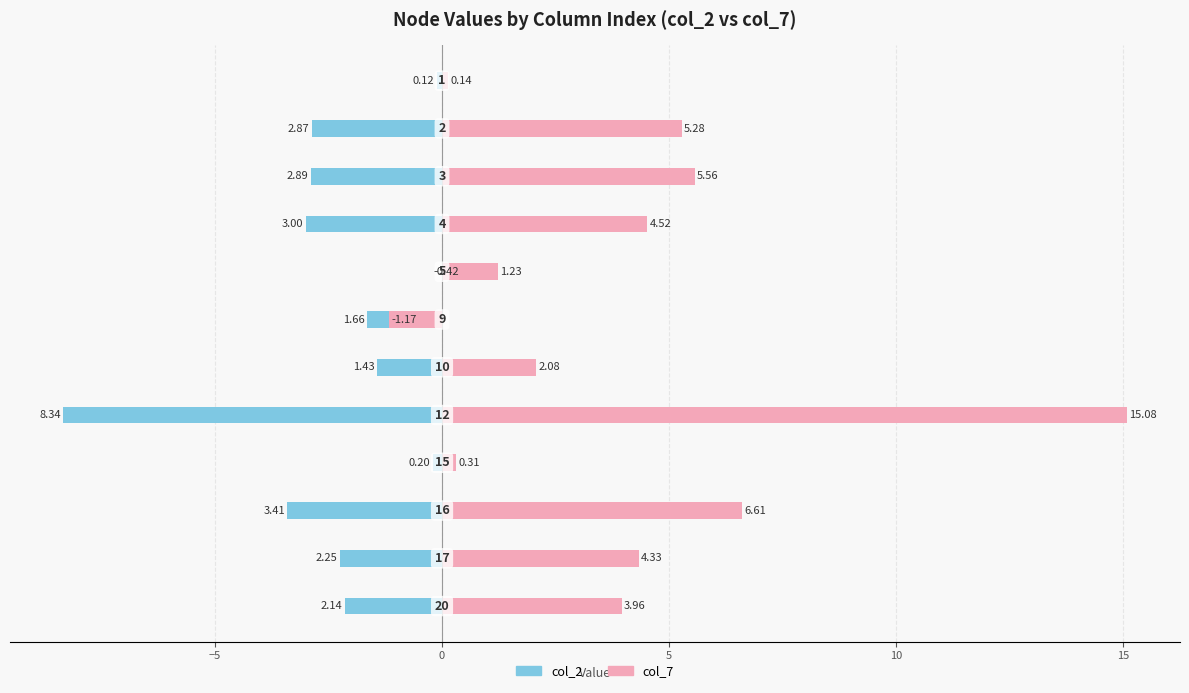

Reading left to right, what are all the values shown in this chart?

col_2: -0.1	-2.9	-2.9	-3.0	0.4	-1.7	-1.4	-8.3	-0.2	-3.4	-2.3	-2.1
col_7: 0.1	5.3	5.6	4.5	1.2	-1.2	2.1	15.1	0.3	6.6	4.3	4.0